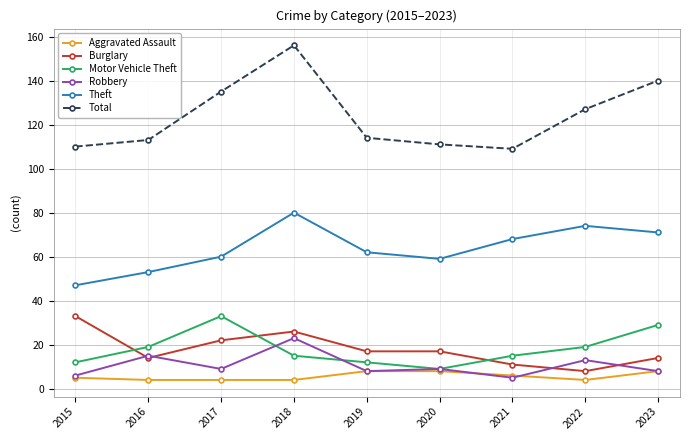

Reading left to right, transcribe all the data shown in this chart.

Aggravated Assault: 5	4	4	4	8	8	6	4	8
Burglary: 33	14	22	26	17	17	11	8	14
Motor Vehicle Theft: 12	19	33	15	12	9	15	19	29
Robbery: 6	15	9	23	8	9	5	13	8
Theft: 47	53	60	80	62	59	68	74	71
Total: 110	113	135	156	114	111	109	127	140